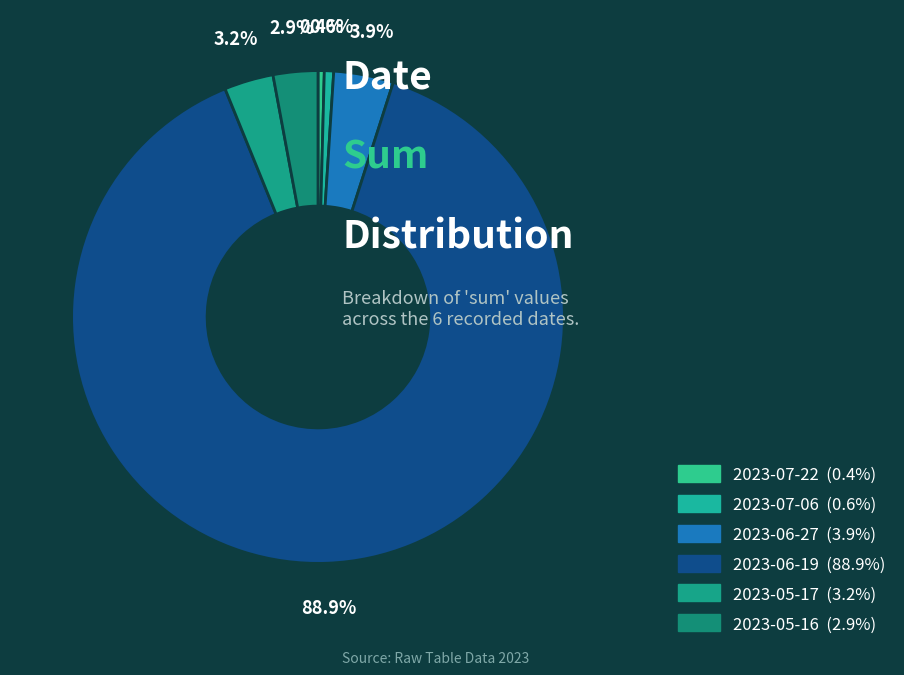

Does 2023-07-22 represent more than half of the total?

No